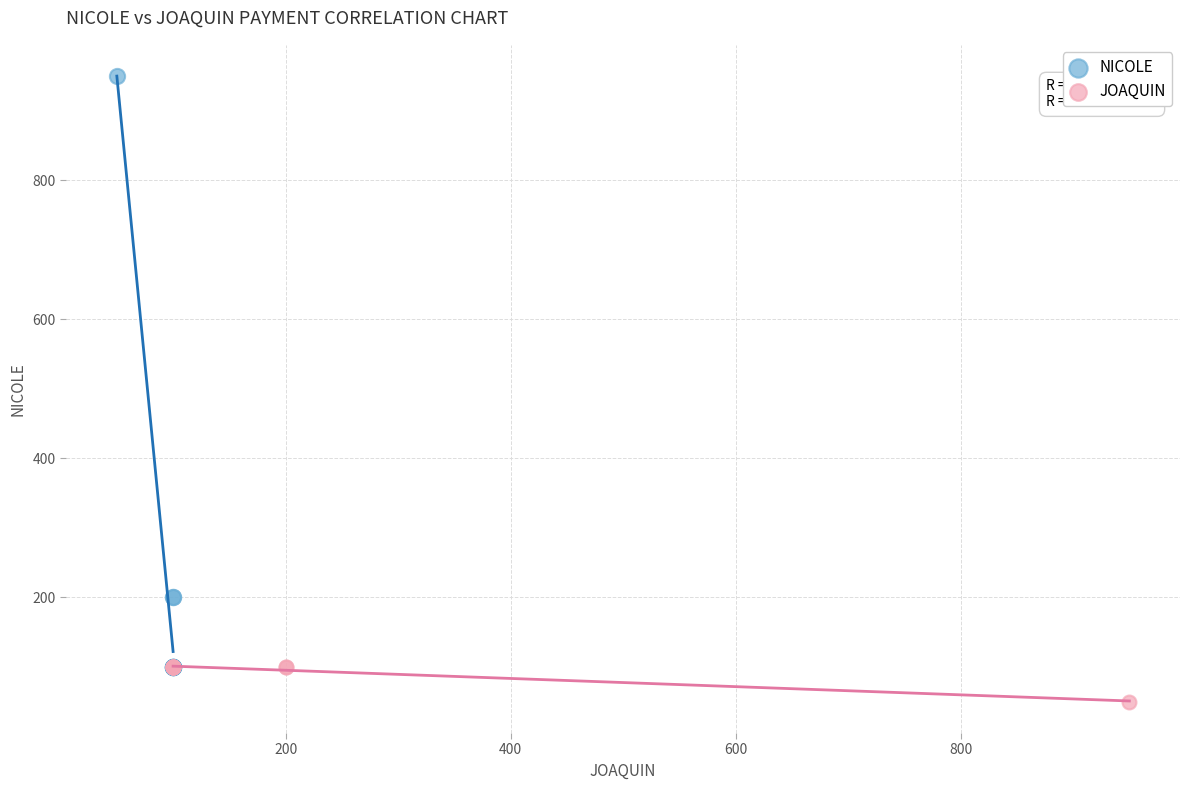

What are all the series names shown in the legend?

NICOLE, JOAQUIN